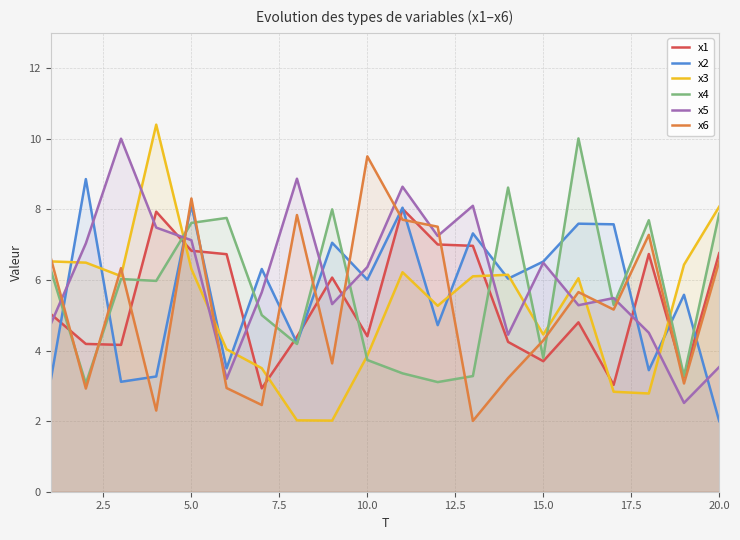

Which series has the largest range (max minus min)?

x3